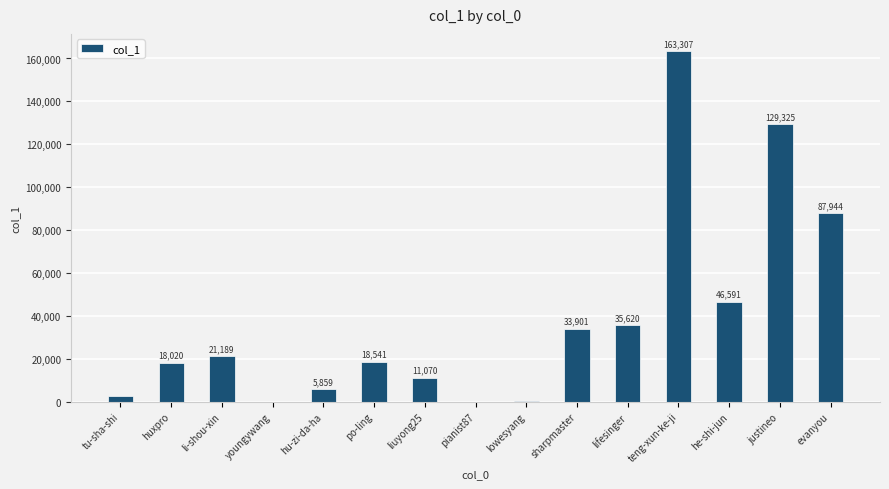

How many categories are shown in the chart?

15